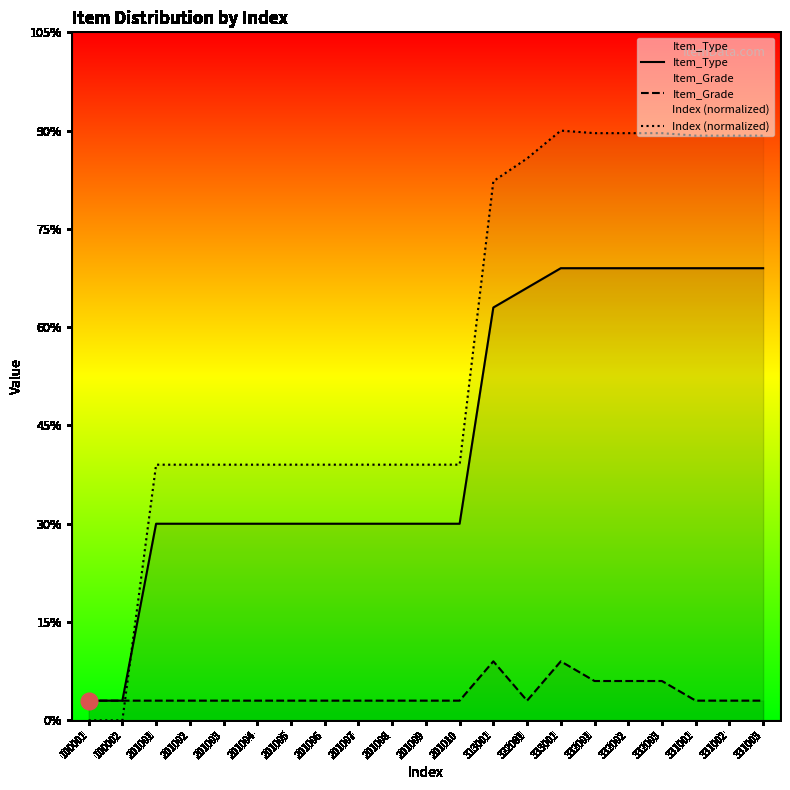

The value of Index (normalized) at 313001 is 48.6. True or false?

False